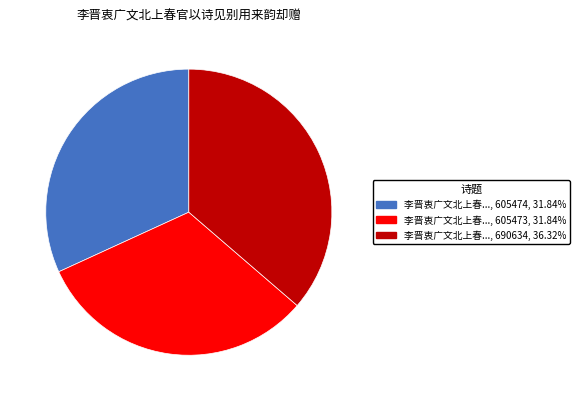

What is the largest slice in the pie chart?

正文